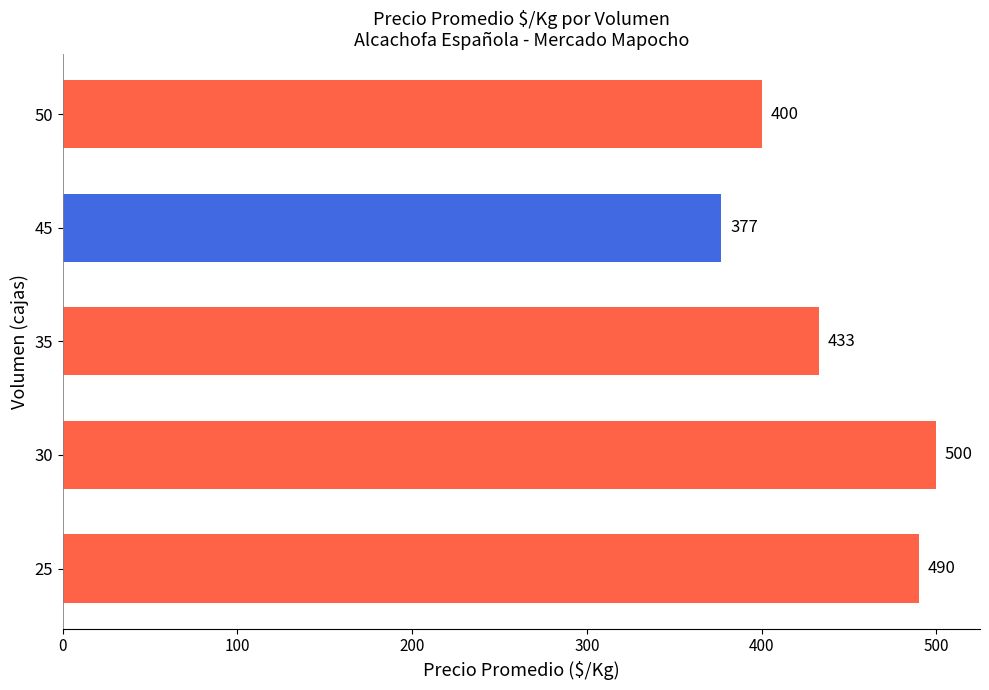

Does the chart contain stacked bars?

No